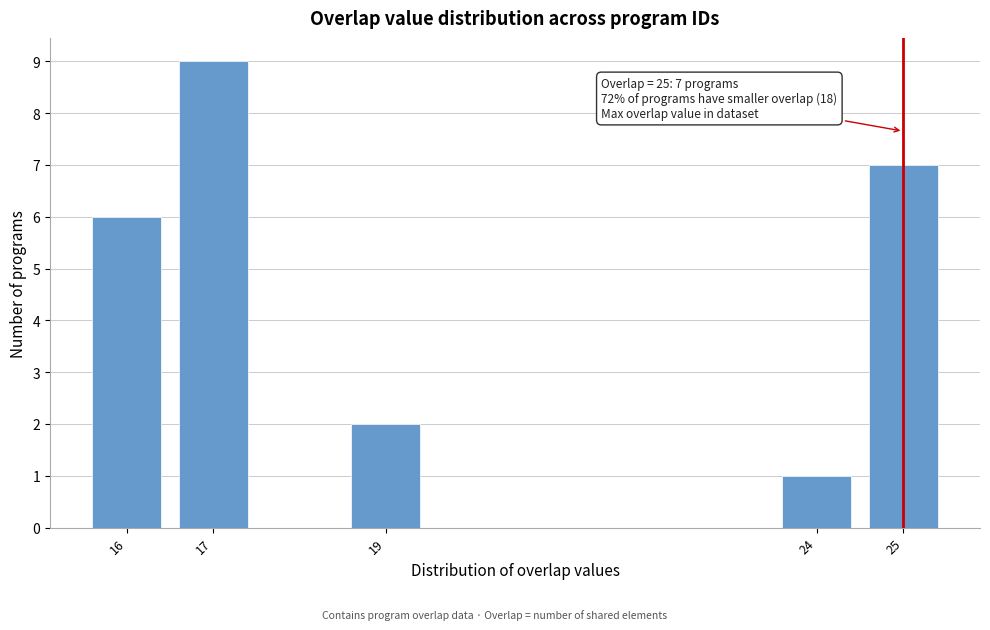

Reading left to right, extract all data points from this chart.

6	9	2	1	7